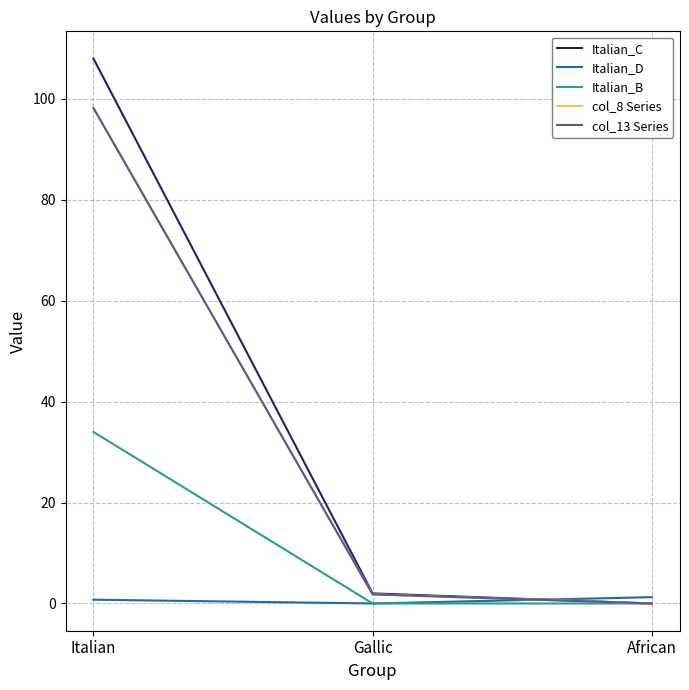

At how many categories does at least one series exceed 40?

1